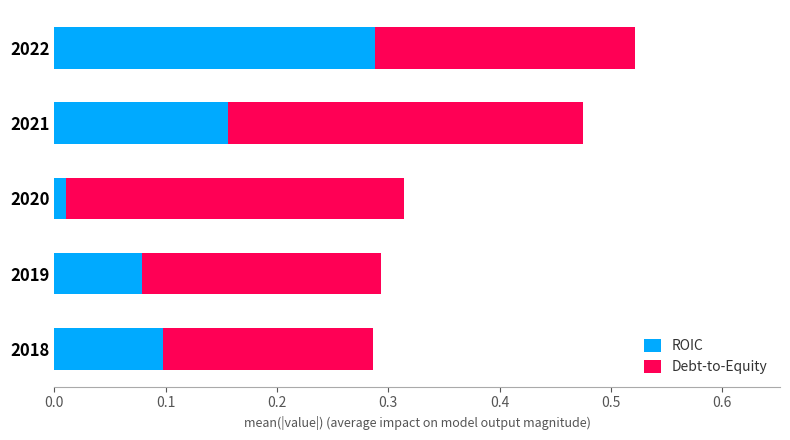

True or false: ROIC has a value of 0.1 at 2019.

True